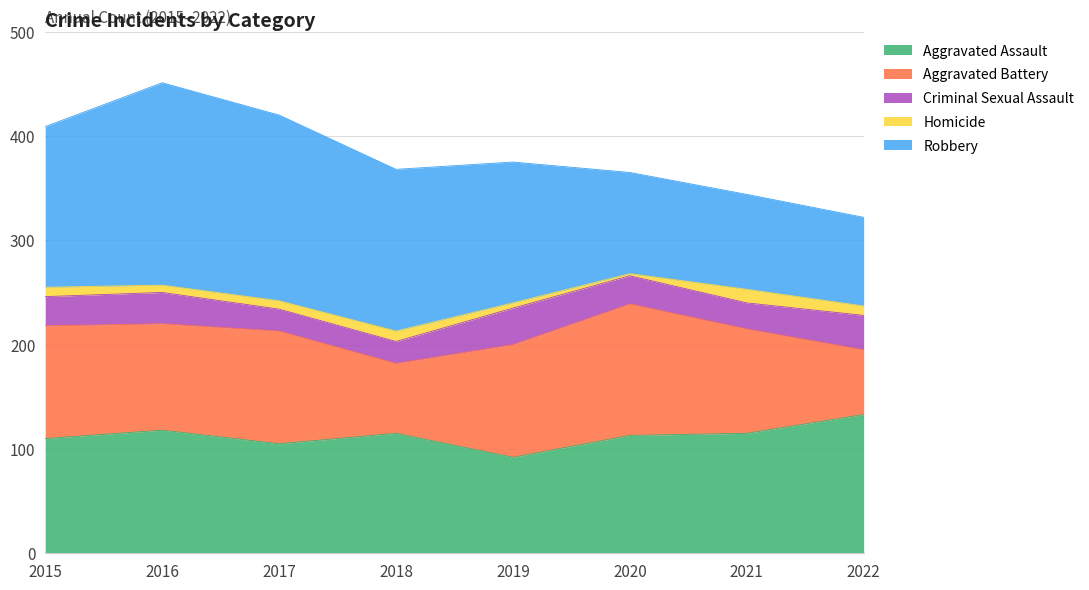

How many interior local peaks does the Homicide series have?

2